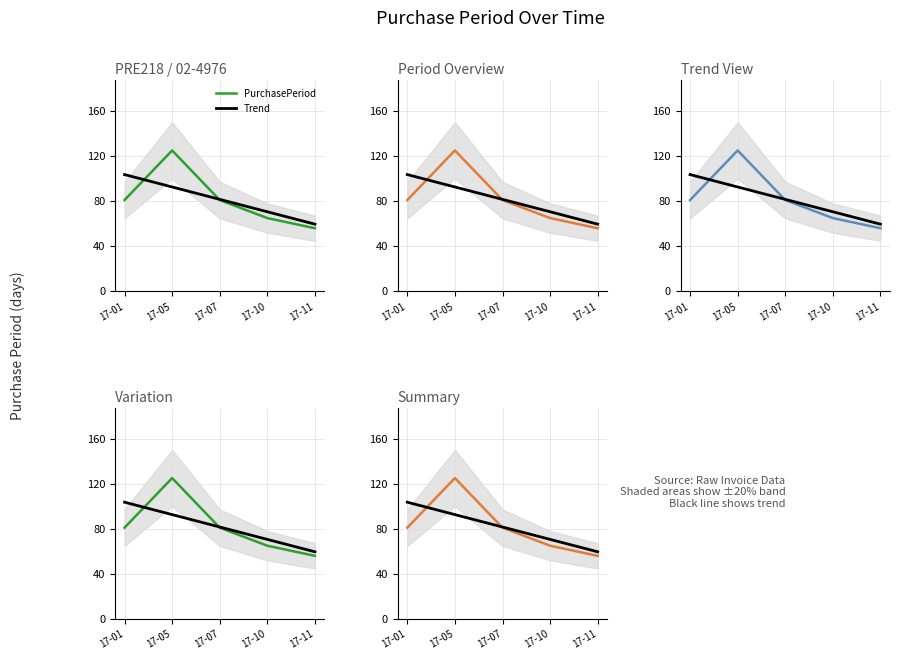

Where is Trend nearest to the value 81?

17-07